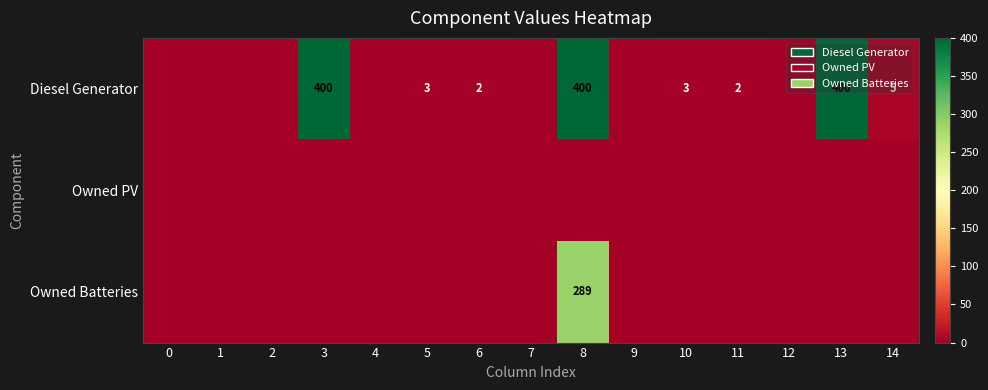

True or false: Diesel Generator has a value of 3 at 10.

True